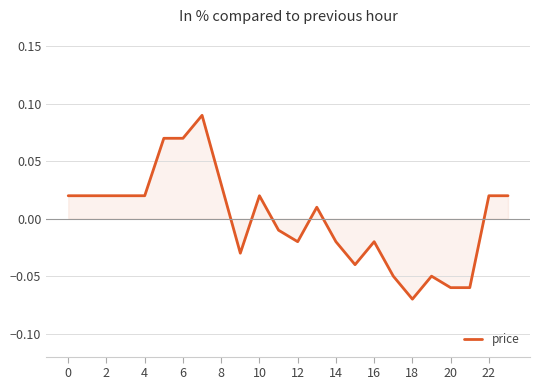

True or false: the data has more than 0 interior local peaks.

True